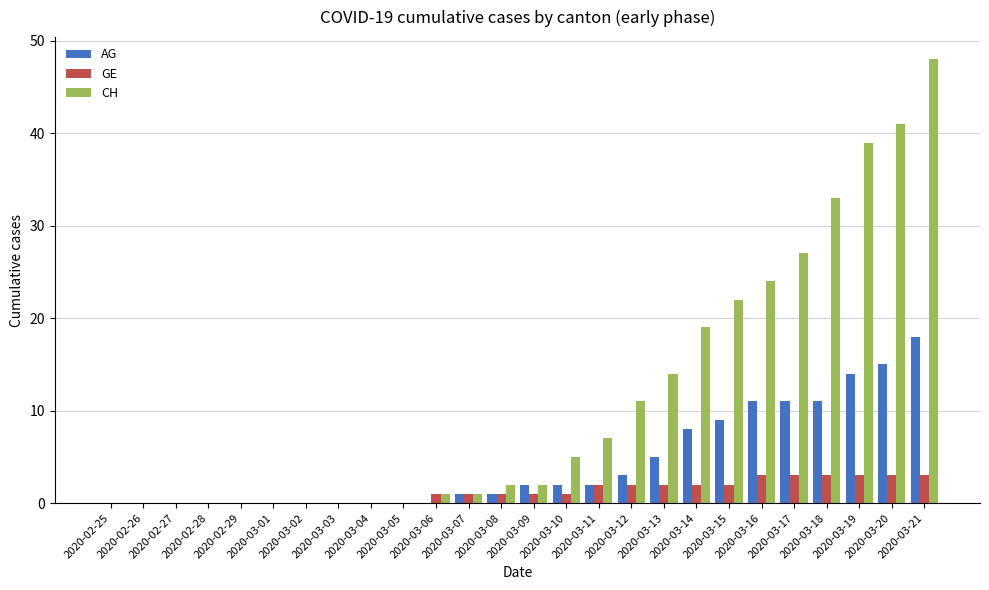

Reading left to right, transcribe all the data shown in this chart.

AG: 0	0	0	0	0	0	0	0	0	0	0	1	1	2	2	2	3	5	8	9	11	11	11	14	15	18
GE: 0	0	0	0	0	0	0	0	0	0	1	1	1	1	1	2	2	2	2	2	3	3	3	3	3	3
CH: 0	0	0	0	0	0	0	0	0	0	1	1	2	2	5	7	11	14	19	22	24	27	33	39	41	48